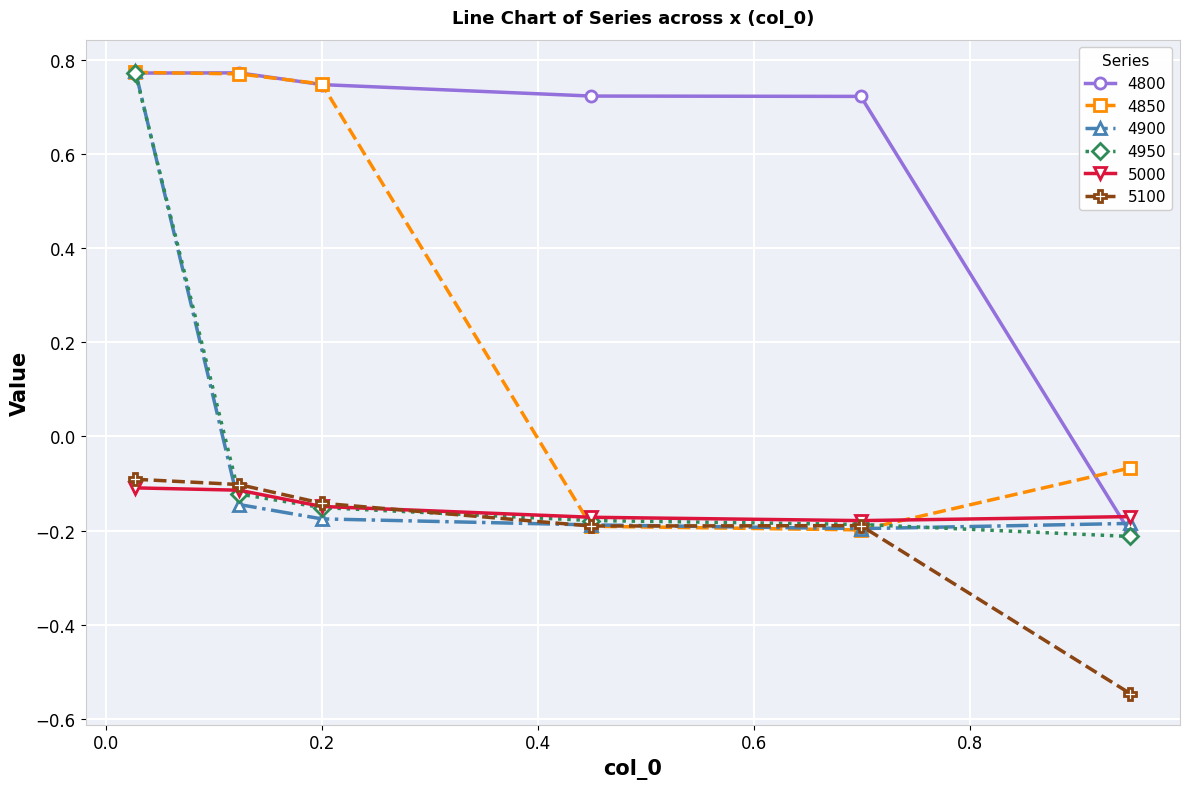

Which series has the largest total across all categories?

4800